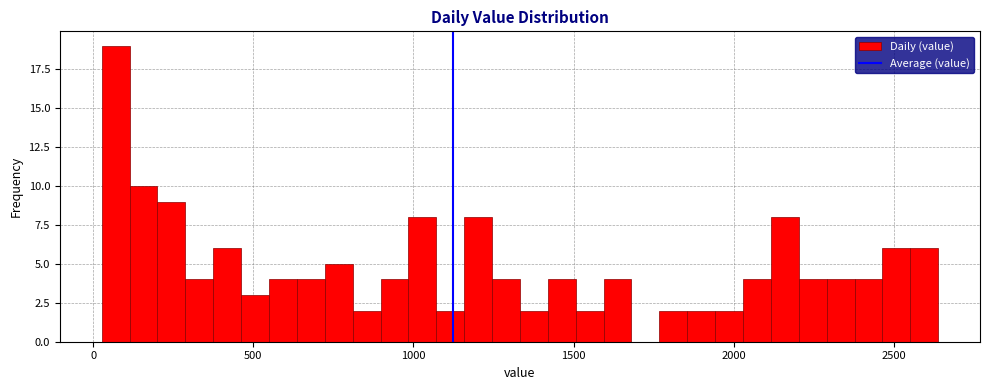

Around what value on the x-axis is the tallest bar? Give the approximate position of its centre, as read against the axis.

50